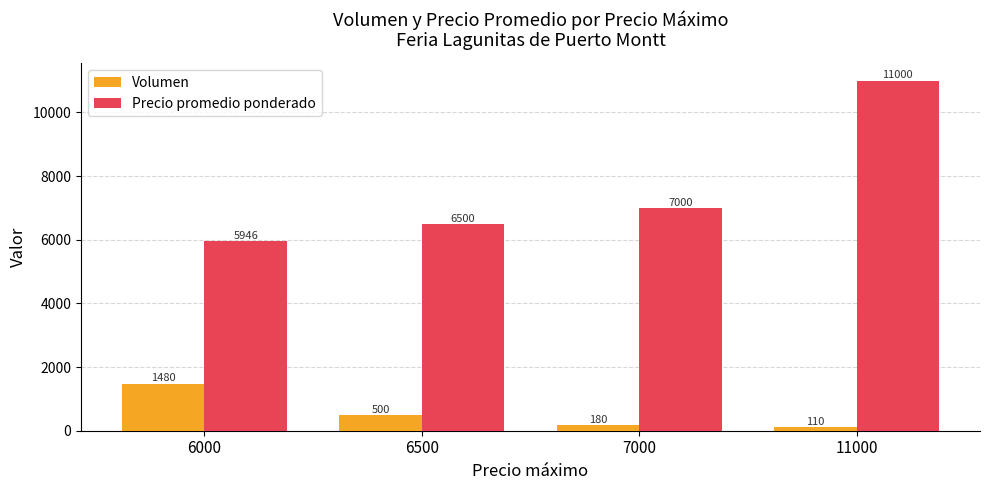

List the series in order of their overall mean, highest first.

Precio promedio ponderado, Volumen